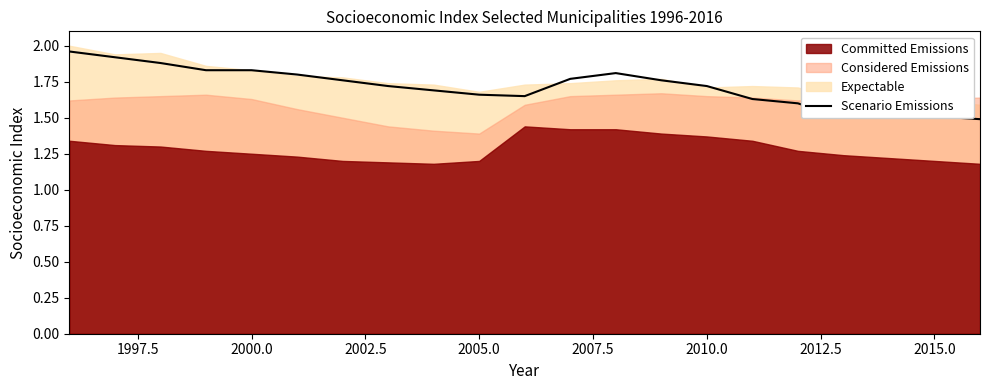

How many lines are shown in the chart?

1